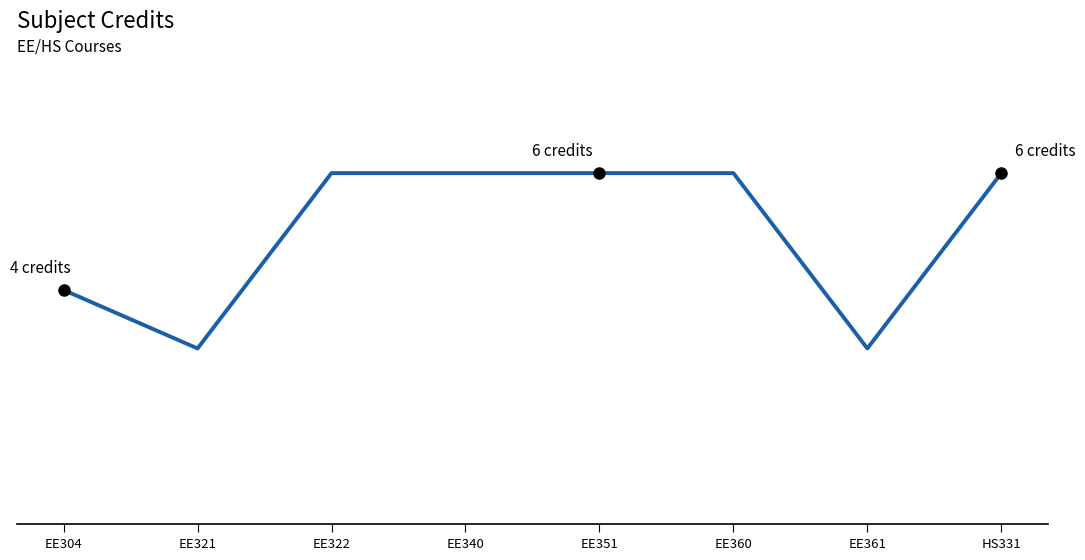

What is the label of the 6th point from the right?

EE322